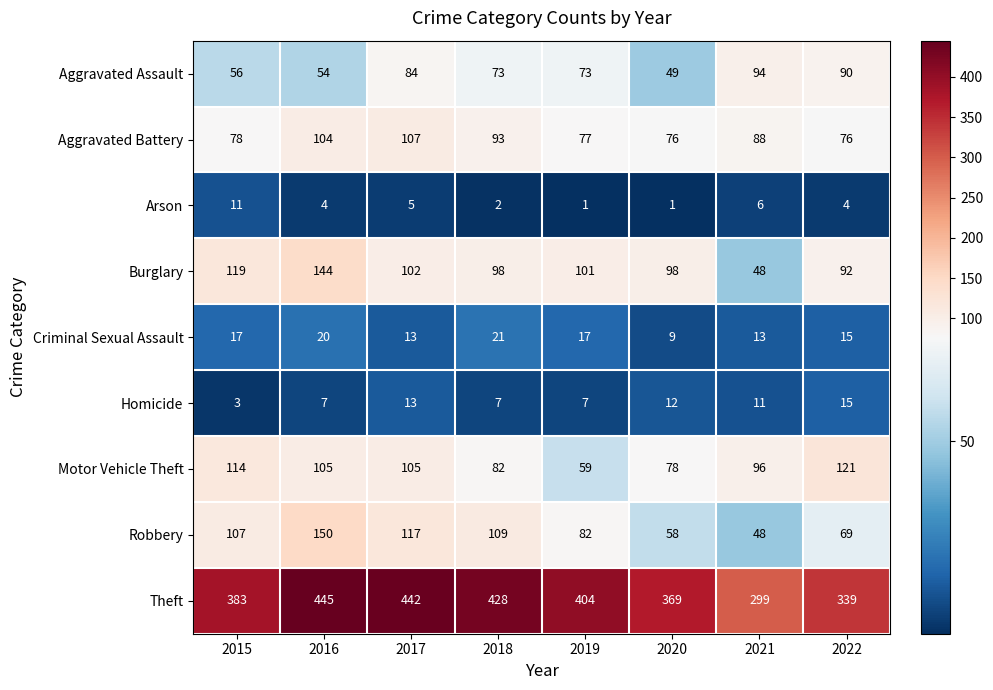

At which label is Motor Vehicle Theft closest to 90?

2021